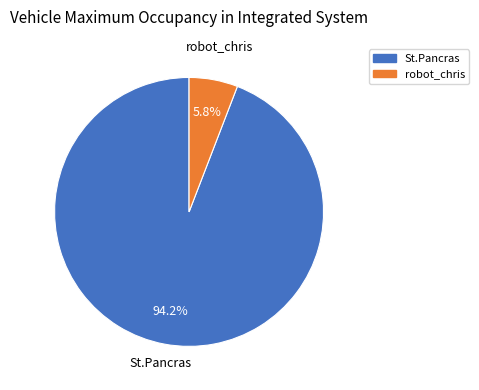

Rank the categories by value from lowest to highest.

robot_chris, St.Pancras